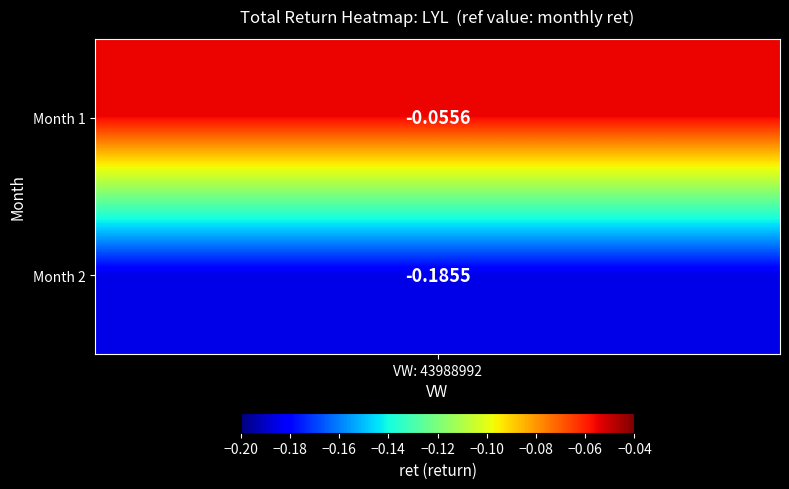

The value at 1 is -0.1. True or false?

False